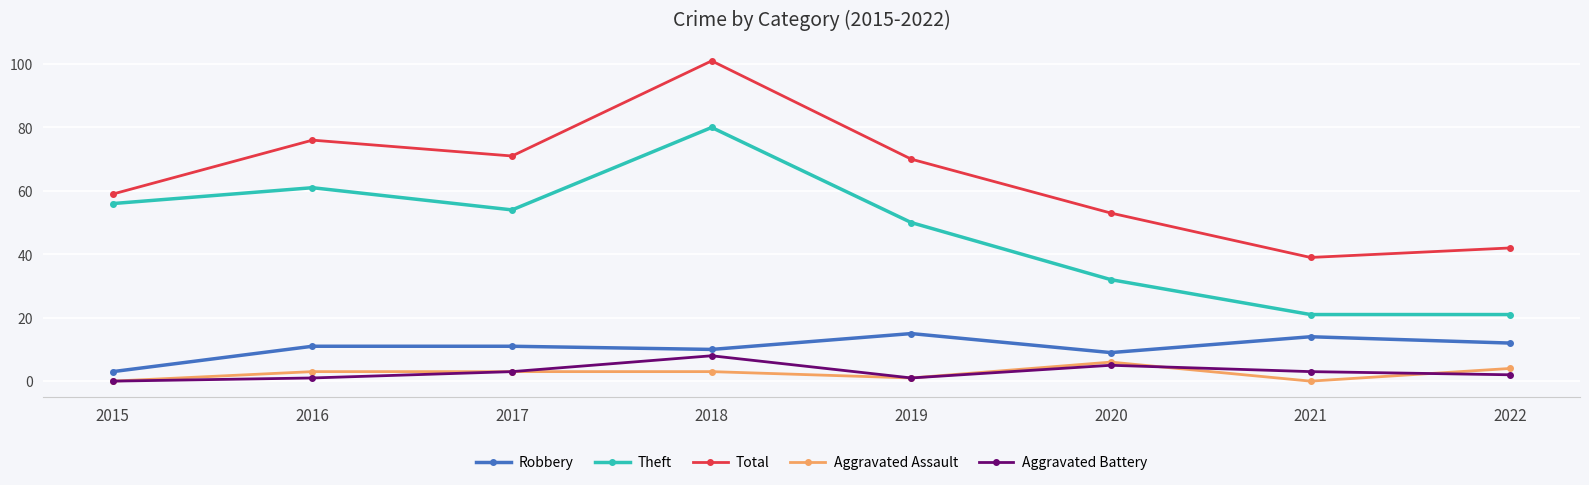

What is the total value across all series at 2022?

81